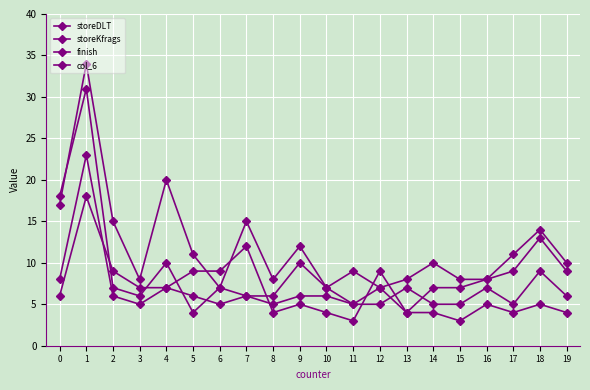

How many data points does each series have?

20